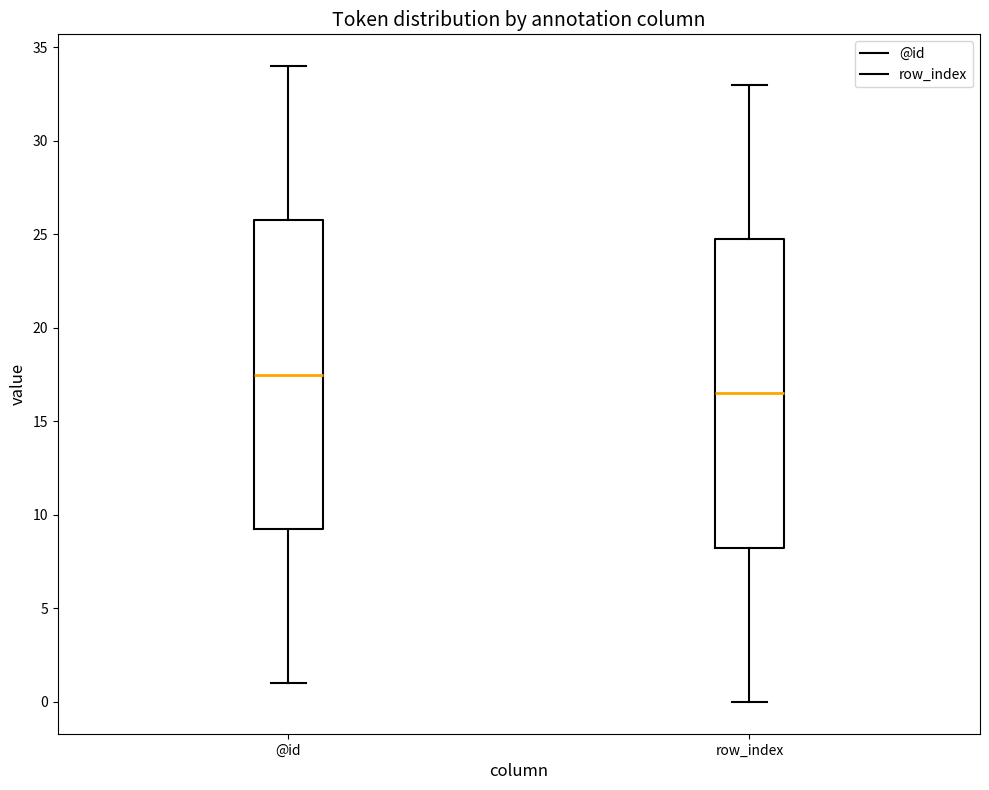

Which box's median line is the highest?

@id